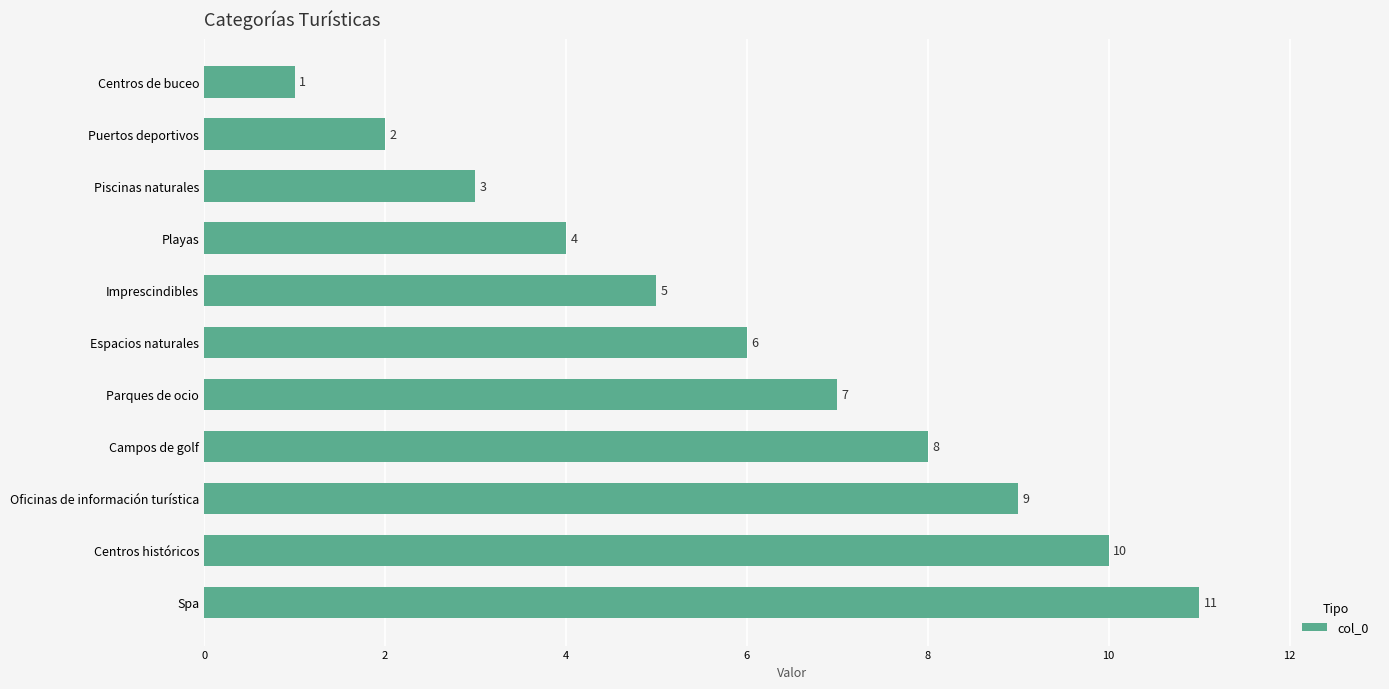

What is the value of the 6th bar from the top?

6